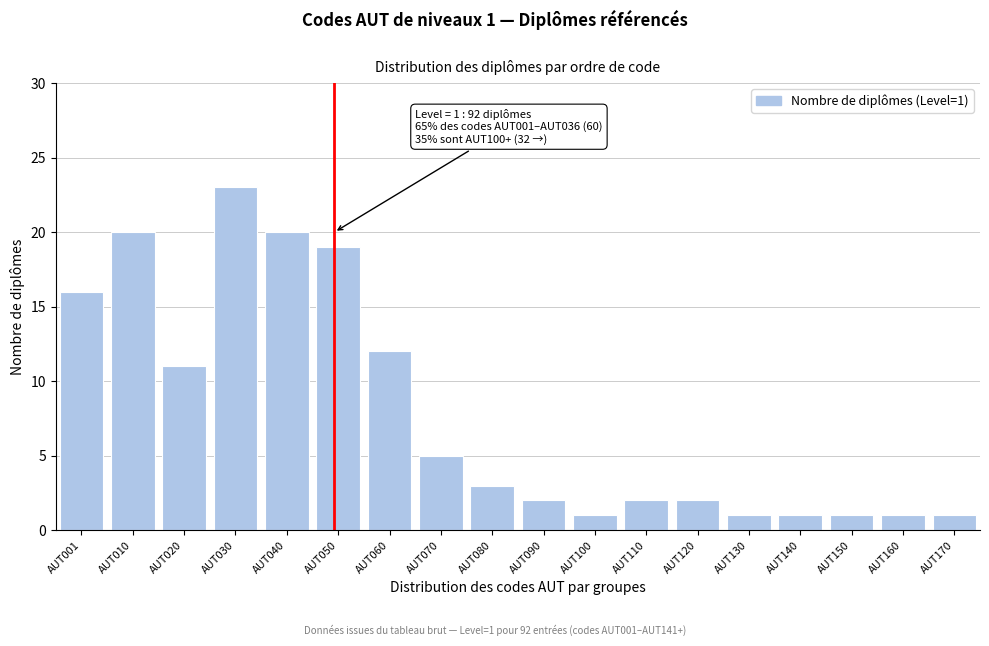

Reading right to left, extract all data points from this chart.

AUT170=1	AUT160=1	AUT150=1	AUT140=1	AUT130=1	AUT120=2	AUT110=2	AUT100=1	AUT090=2	AUT080=3	AUT070=5	AUT060=12	AUT050=19	AUT040=20	AUT030=23	AUT020=11	AUT010=20	AUT001=16